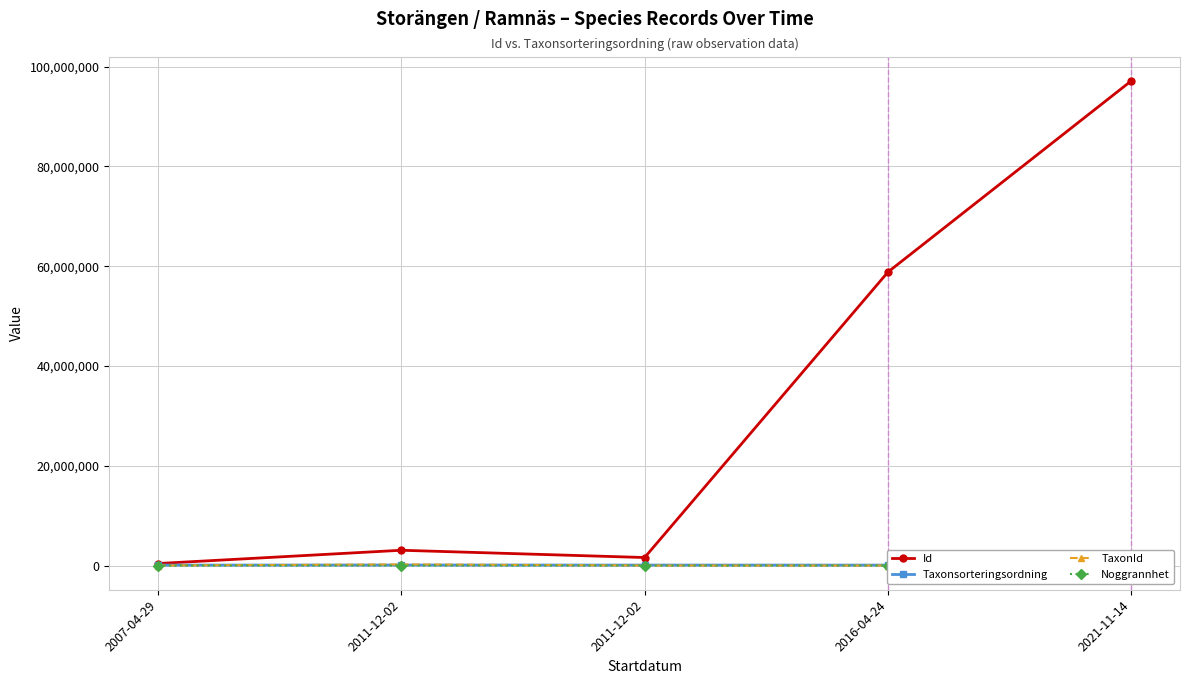

True or false: TaxonId and Id cross at least once.

False